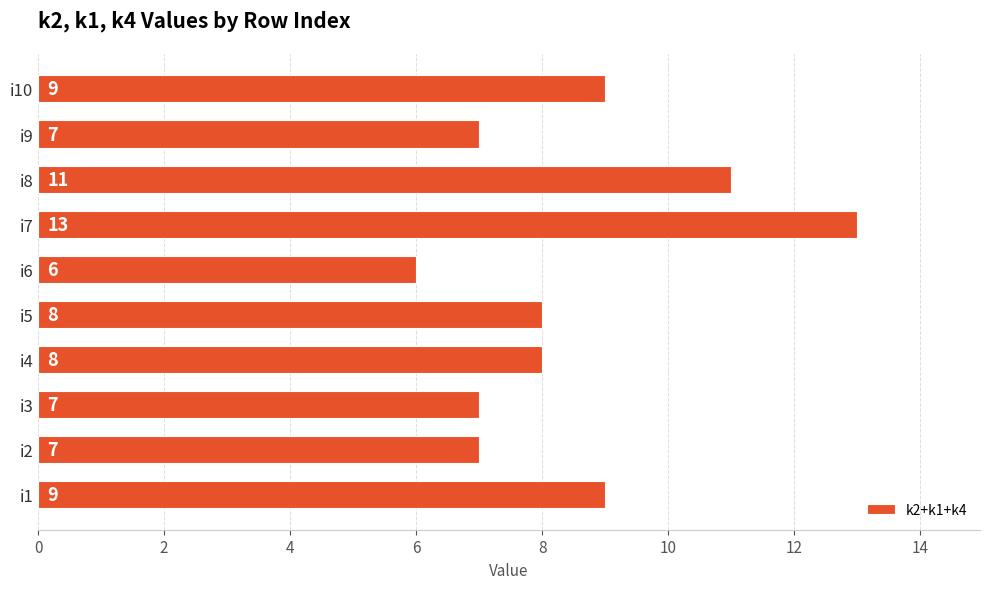

What is the sum of all values?

85